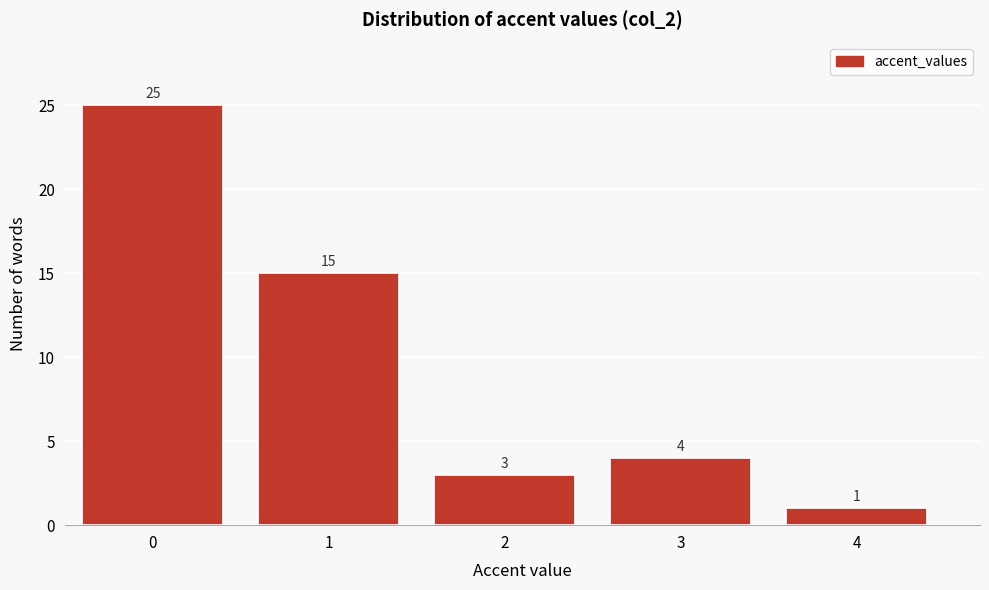

Reading left to right, transcribe all the data shown in this chart.

25	15	3	4	1